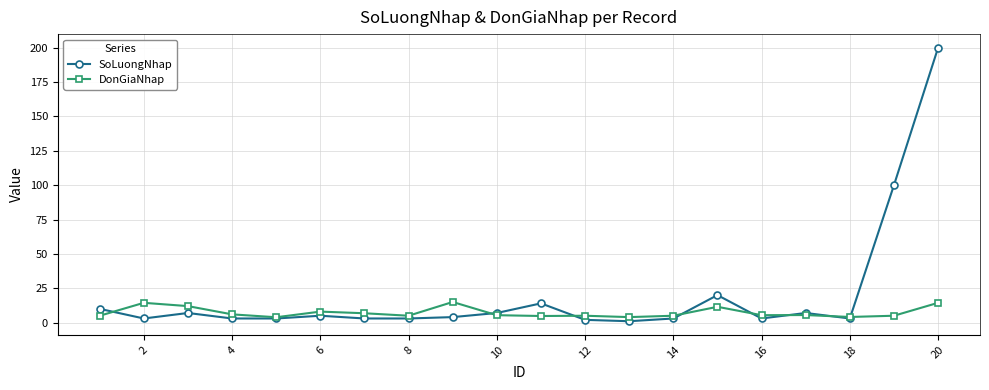

Does the chart display data point markers on the line(s)?

Yes